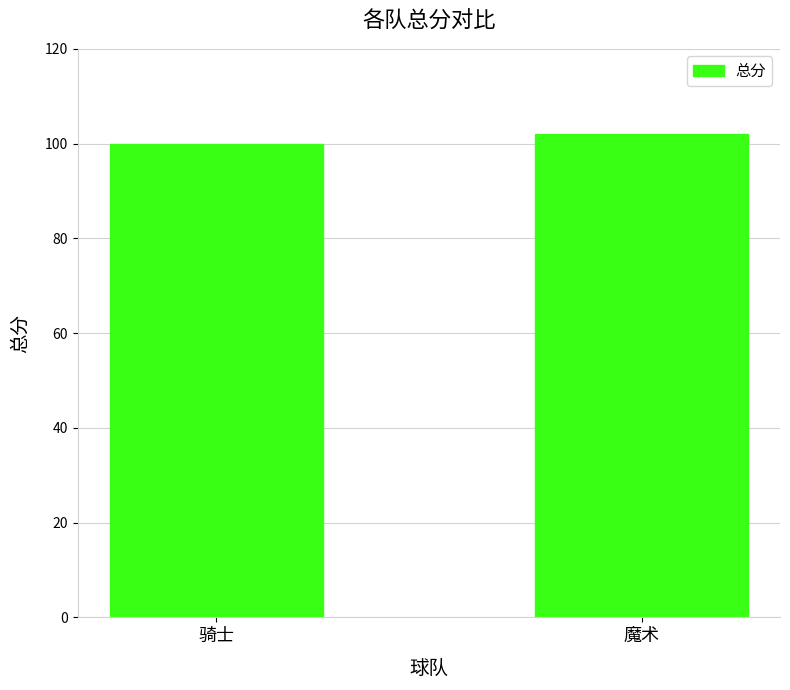

What is the average value?

101